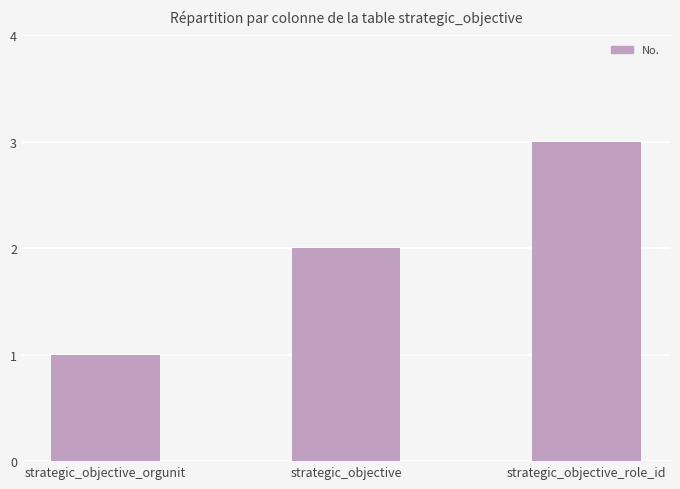

Between strategic_objective and strategic_objective_role_id, which is larger?

strategic_objective_role_id